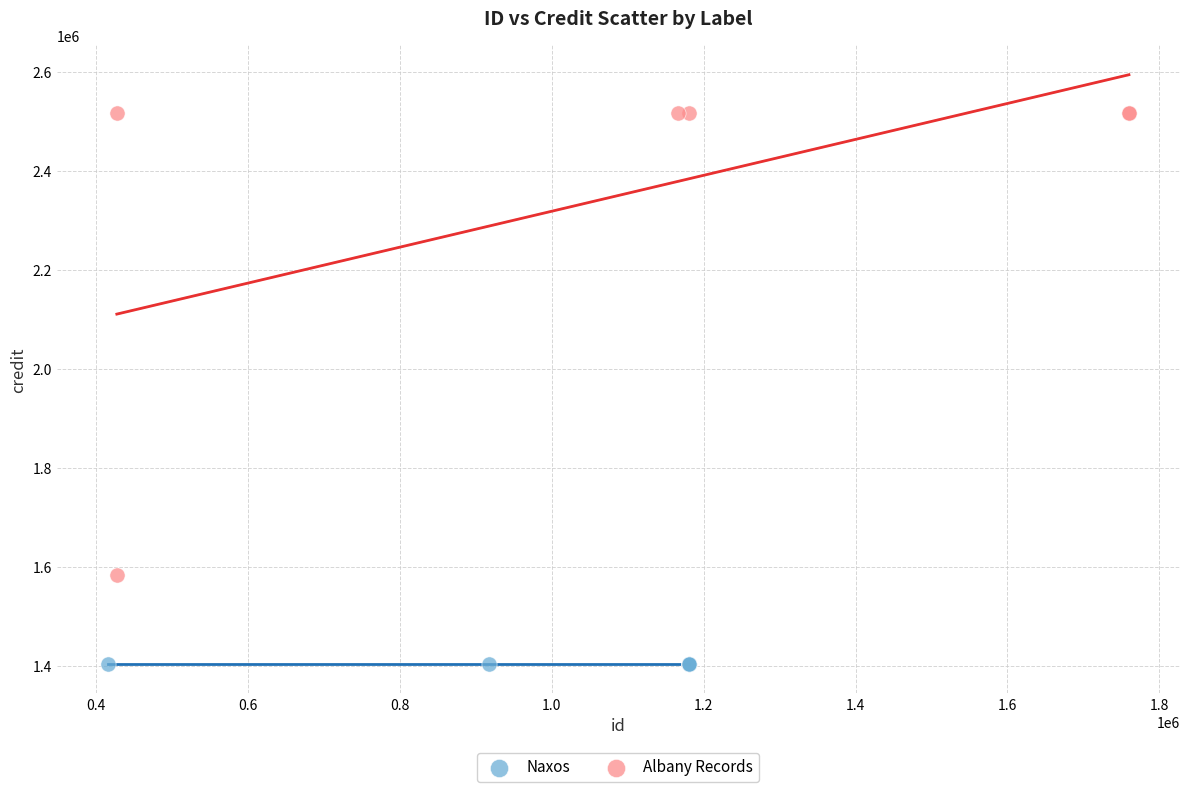

Which series contains the highest Y value?

Albany Records